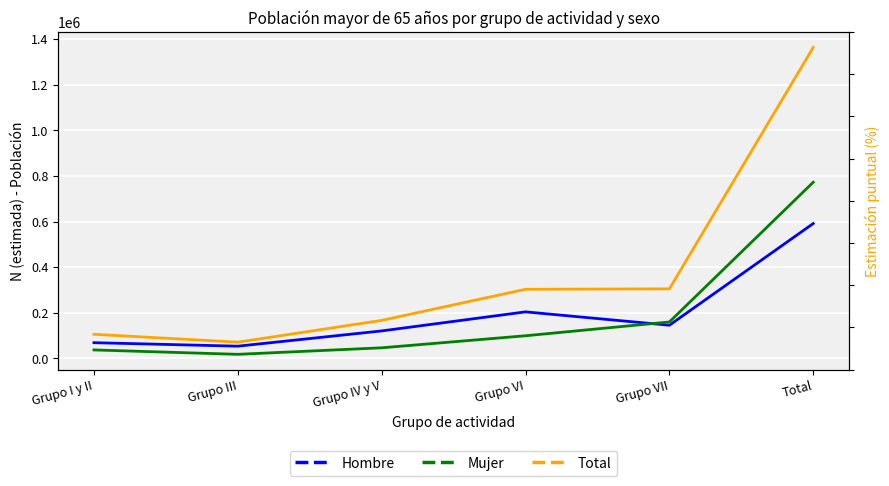

True or false: Total has more than 2 points higher than both neighbors.

False